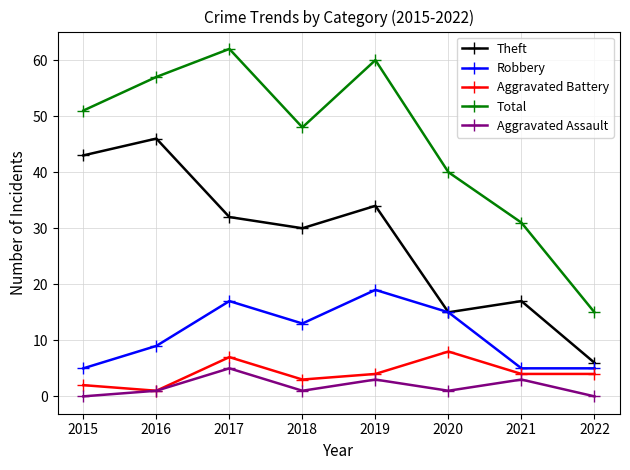

Rank the series at 2019 from lowest to highest value.

Aggravated Assault, Aggravated Battery, Robbery, Theft, Total